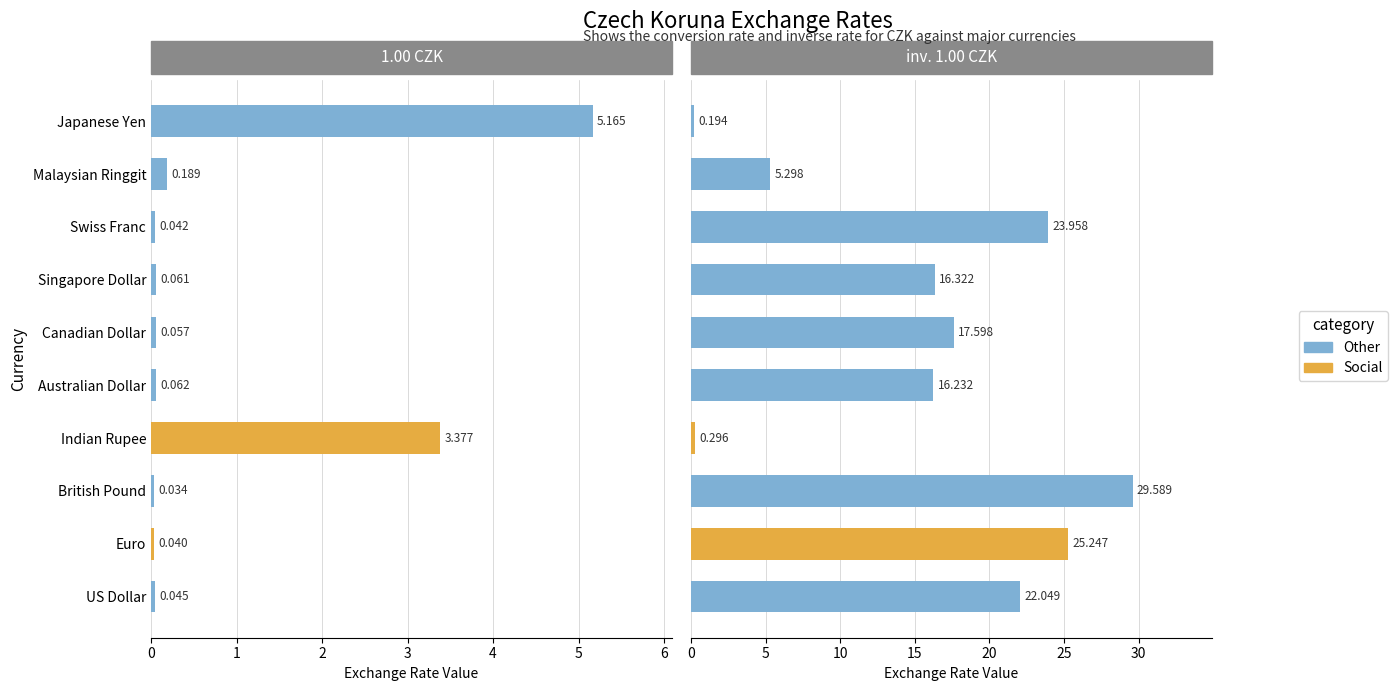

How many series are shown in this chart?

2